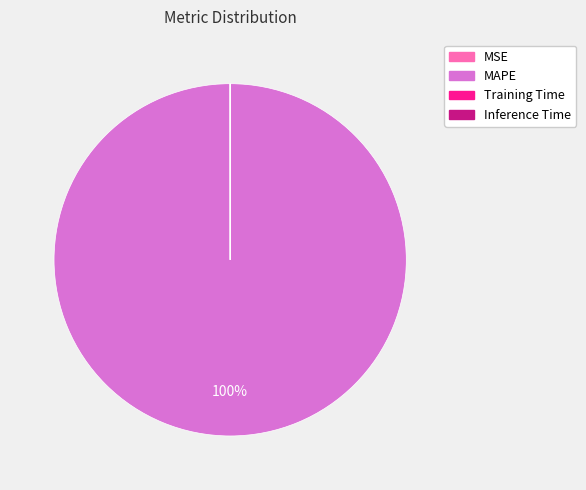

To the nearest percent, what portion does MAPE represent?

100%